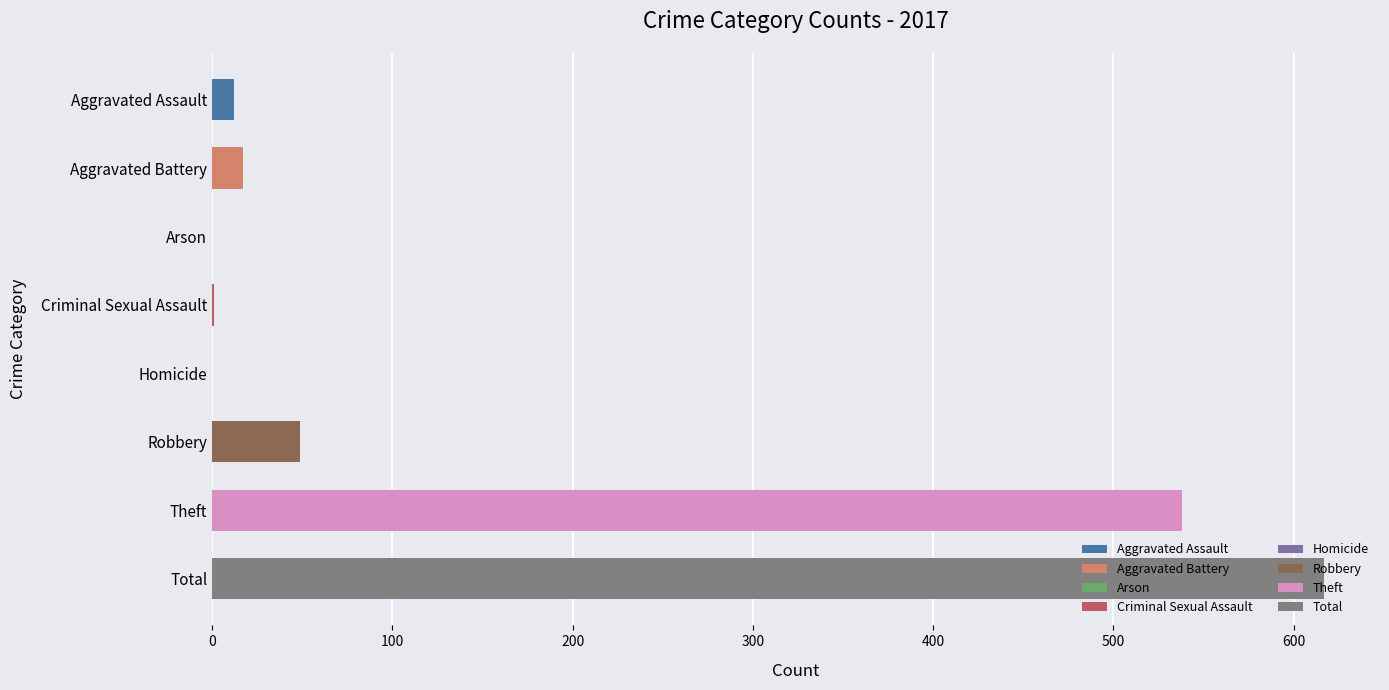

What is the approximate value at Robbery?

49